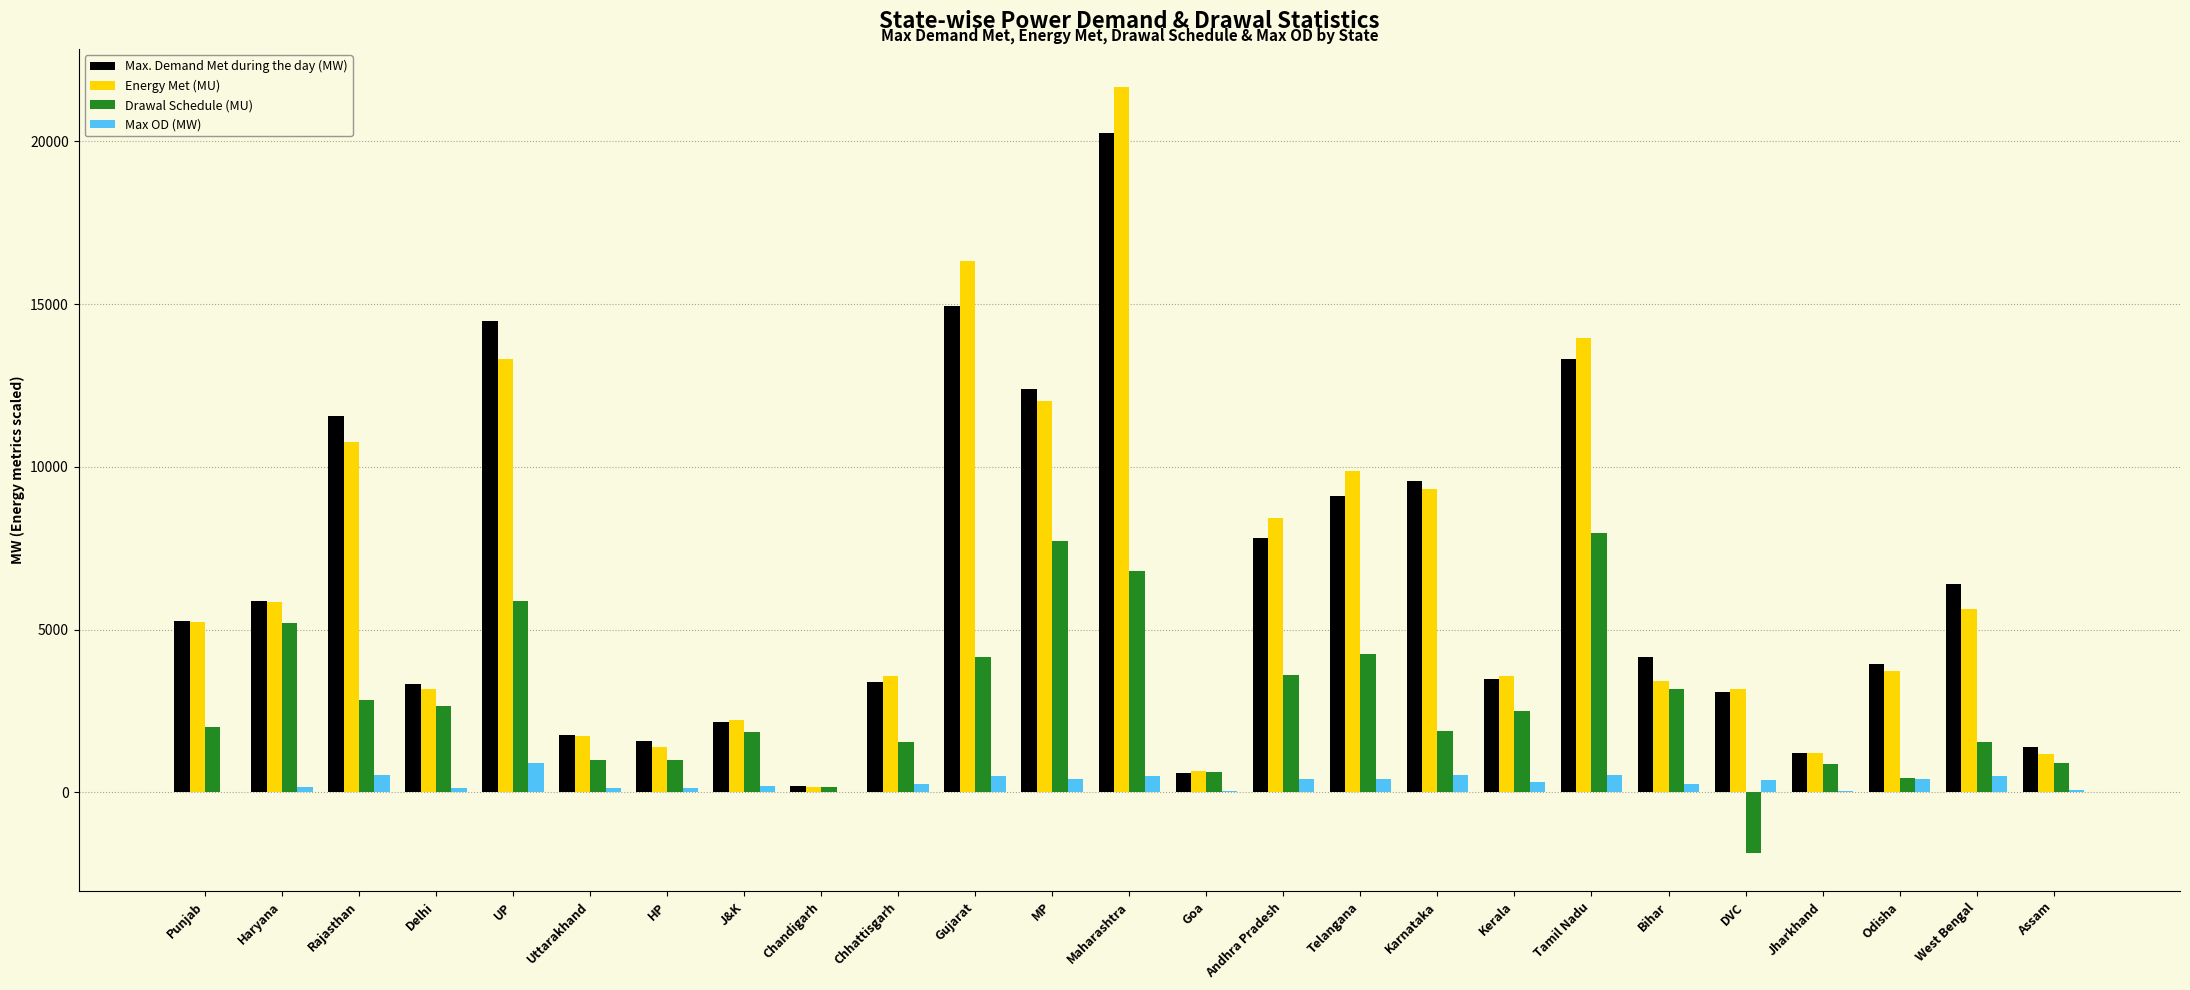

What is the approximate value of Drawal Schedule (MU) at UP?

5890.0